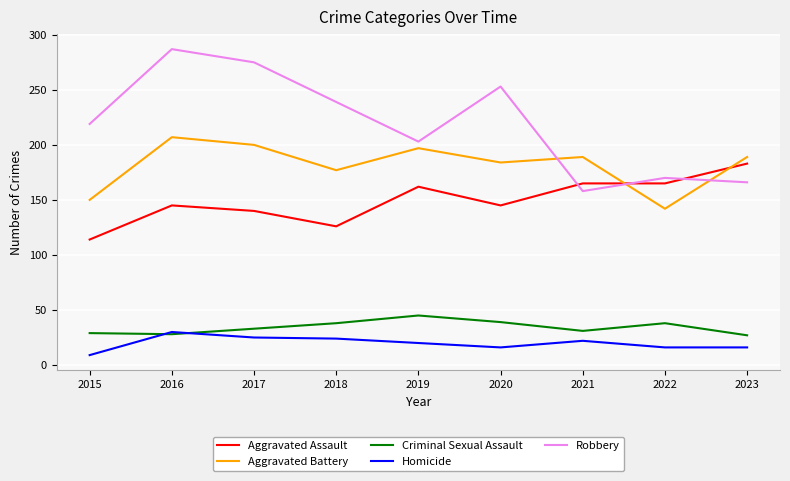

What is the sum of all Criminal Sexual Assault values?

308